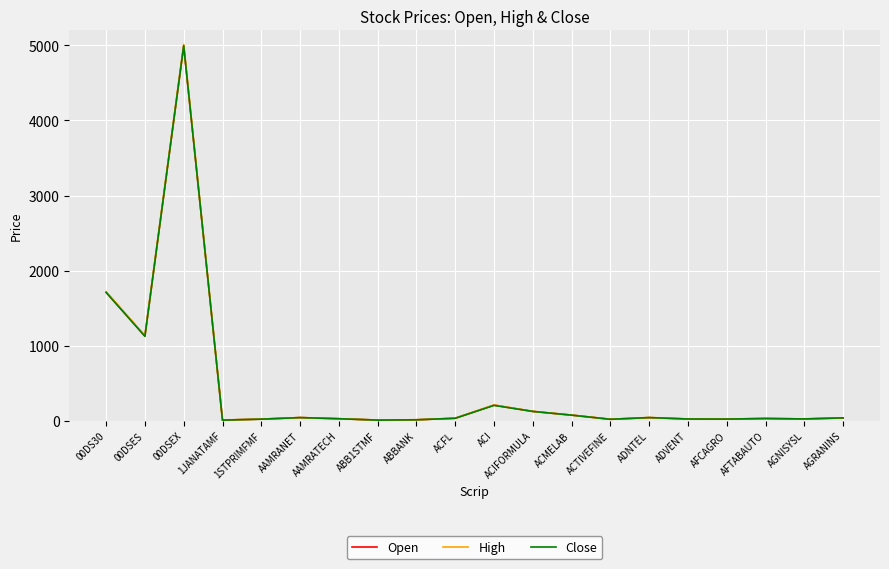

Which category has the highest value across all series?

00DSEX